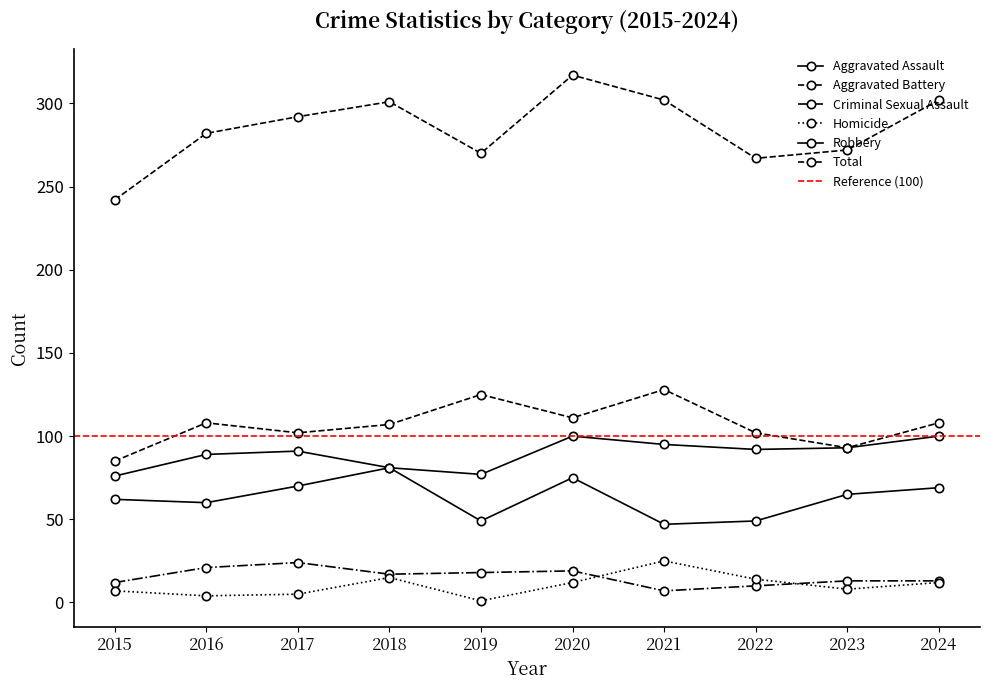

Reading left to right, what are all the values shown in this chart?

Aggravated Assault: 2015=62	2016=60	2017=70	2018=81	2019=77	2020=100	2021=95	2022=92	2023=93	2024=100
Aggravated Battery: 2015=85	2016=108	2017=102	2018=107	2019=125	2020=111	2021=128	2022=102	2023=93	2024=108
Criminal Sexual Assault: 2015=12	2016=21	2017=24	2018=17	2019=18	2020=19	2021=7	2022=10	2023=13	2024=13
Homicide: 2015=7	2016=4	2017=5	2018=15	2019=1	2020=12	2021=25	2022=14	2023=8	2024=12
Robbery: 2015=76	2016=89	2017=91	2018=81	2019=49	2020=75	2021=47	2022=49	2023=65	2024=69
Total: 2015=242	2016=282	2017=292	2018=301	2019=270	2020=317	2021=302	2022=267	2023=272	2024=302